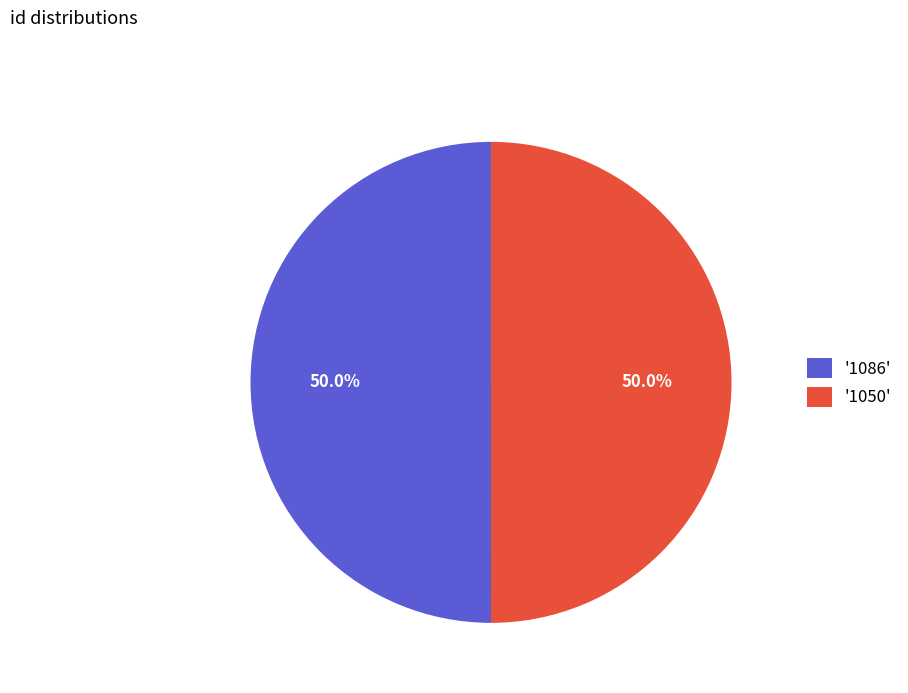

How many slices are in this pie chart?

2